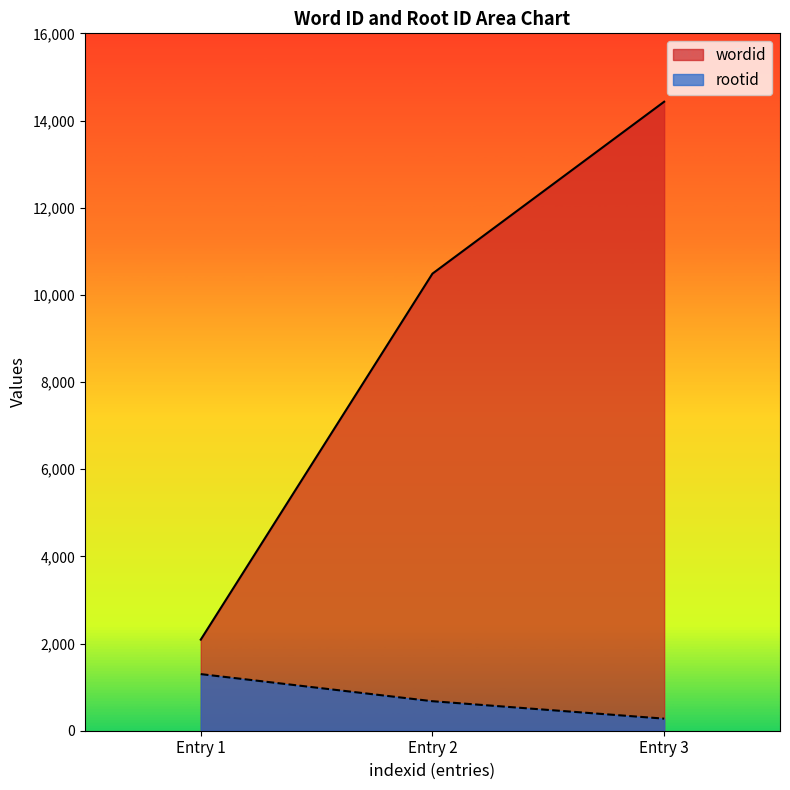

Between Entry 1 and Entry 3, which series saw the biggest shift?

wordid